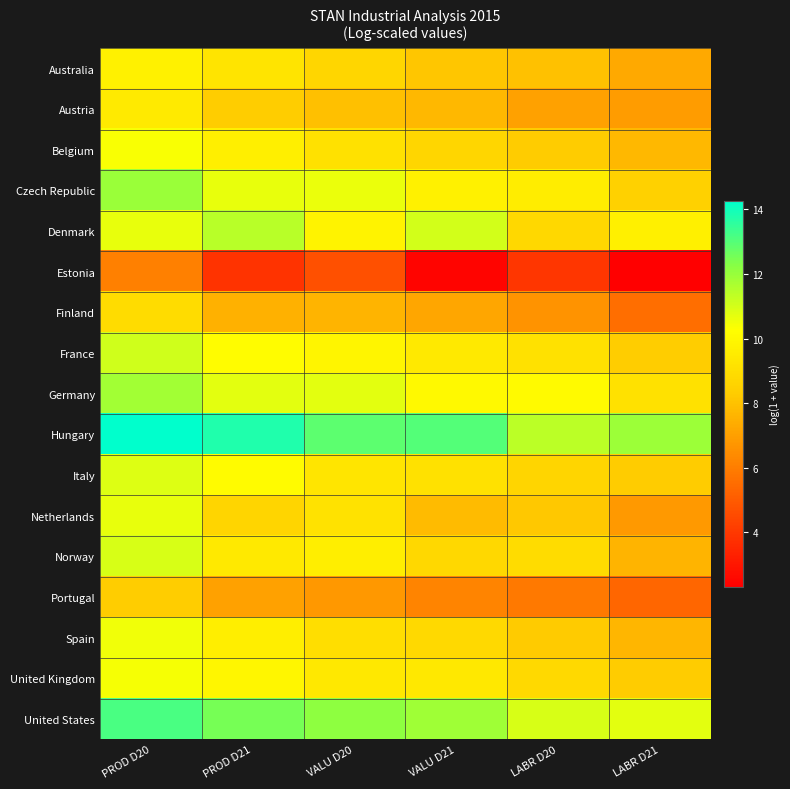

Reading right to left, transcribe all the data shown in this chart.

Australia: LABR D21=7.3	LABR D20=8.0	VALU D21=8.1	VALU D20=8.7	PROD D21=9.3	PROD D20=9.8
Austria: LABR D21=6.9	LABR D20=7.1	VALU D21=7.7	VALU D20=7.9	PROD D21=8.4	PROD D20=9.5
Belgium: LABR D21=7.7	LABR D20=8.3	VALU D21=8.7	VALU D20=9.1	PROD D21=9.7	PROD D20=10.4
Czech Republic: LABR D21=8.5	LABR D20=9.6	VALU D21=9.8	VALU D20=10.6	PROD D21=10.6	PROD D20=12.0
Denmark: LABR D21=9.7	LABR D20=8.8	VALU D21=11.0	VALU D20=9.8	PROD D21=11.4	PROD D20=10.6
Estonia: LABR D21=2.3	LABR D20=3.9	VALU D21=2.5	VALU D20=4.7	PROD D21=3.8	PROD D20=6.1
Finland: LABR D21=5.6	LABR D20=6.7	VALU D21=7.2	VALU D20=7.6	PROD D21=7.5	PROD D20=8.9
France: LABR D21=8.3	LABR D20=9.1	VALU D21=9.4	VALU D20=9.9	PROD D21=10.2	PROD D20=11.1
Germany: LABR D21=9.1	LABR D20=10.1	VALU D21=10.0	VALU D20=10.7	PROD D21=10.7	PROD D20=11.8
Hungary: LABR D21=11.9	LABR D20=11.4	VALU D21=13.0	VALU D20=12.9	PROD D21=13.8	PROD D20=14.3
Italy: LABR D21=8.3	LABR D20=8.7	VALU D21=9.1	VALU D20=9.3	PROD D21=10.1	PROD D20=10.8
Netherlands: LABR D21=6.8	LABR D20=8.2	VALU D21=7.8	VALU D20=9.2	PROD D21=8.7	PROD D20=10.6
Norway: LABR D21=7.6	LABR D20=8.9	VALU D21=8.8	VALU D20=9.6	PROD D21=9.4	PROD D20=10.9
Portugal: LABR D21=5.3	LABR D20=5.9	VALU D21=6.2	VALU D20=6.8	PROD D21=7.1	PROD D20=8.4
Spain: LABR D21=7.7	LABR D20=8.3	VALU D21=8.8	VALU D20=9.0	PROD D21=9.6	PROD D20=10.5
United Kingdom: LABR D21=8.3	LABR D20=8.8	VALU D21=9.4	VALU D20=9.4	PROD D21=10.0	PROD D20=10.4
United States: LABR D21=10.7	LABR D20=10.9	VALU D21=11.9	VALU D20=12.1	PROD D21=12.5	PROD D20=13.2